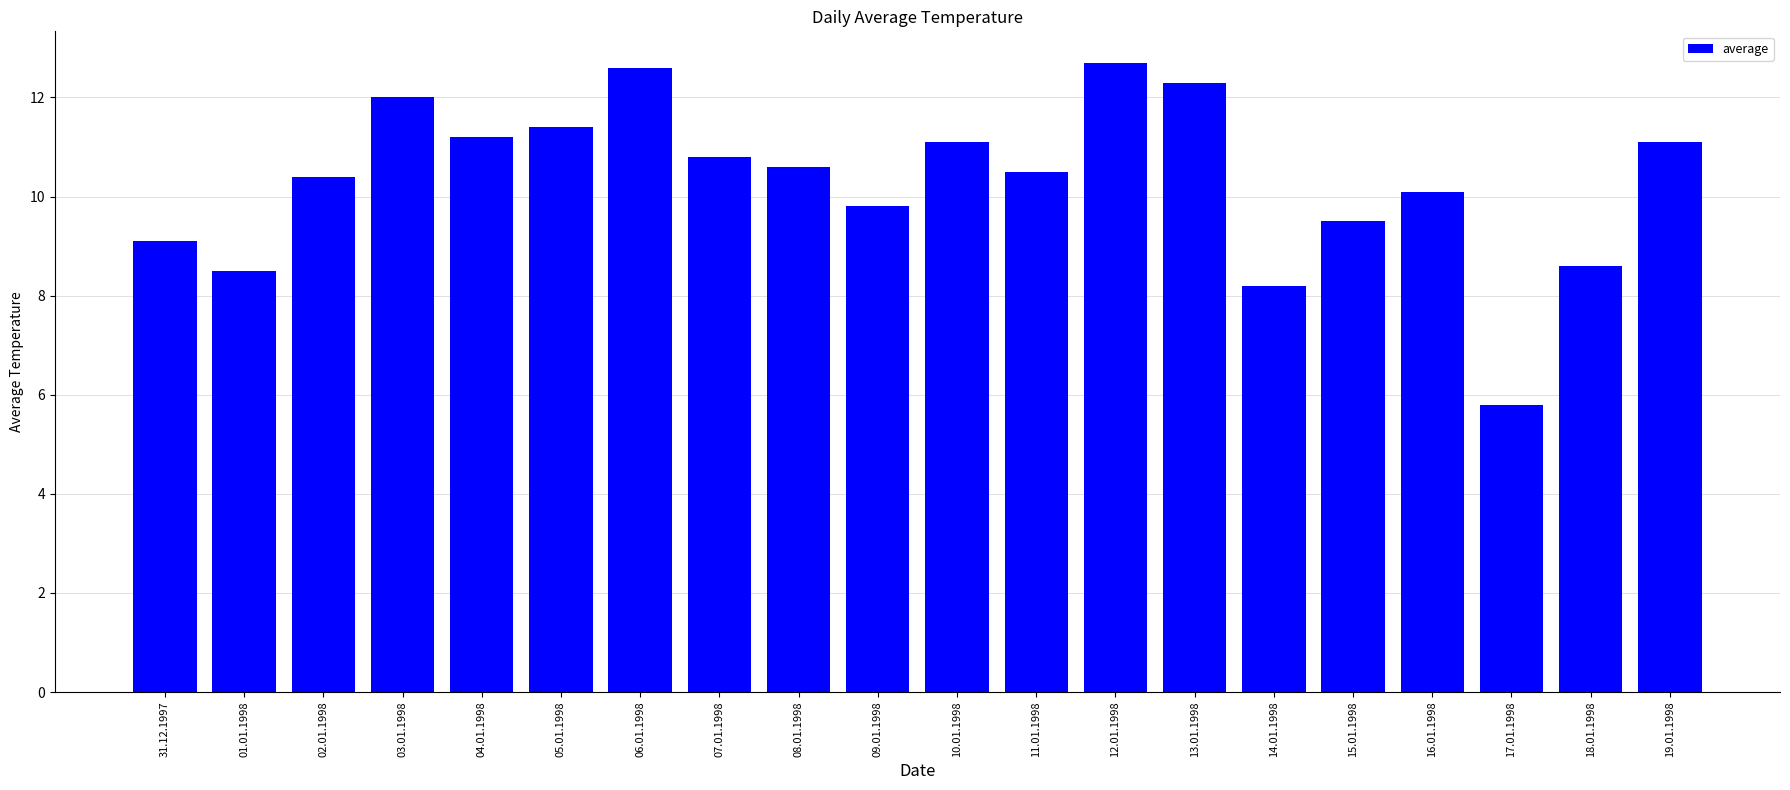

What is the average value?

10.3